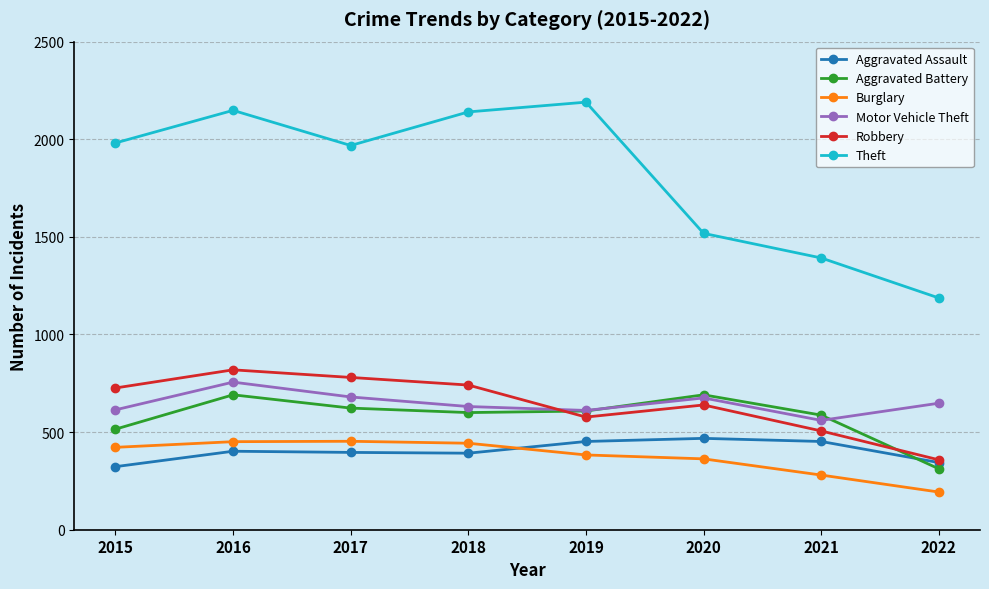

How many data points in Burglary are less than 422?

4